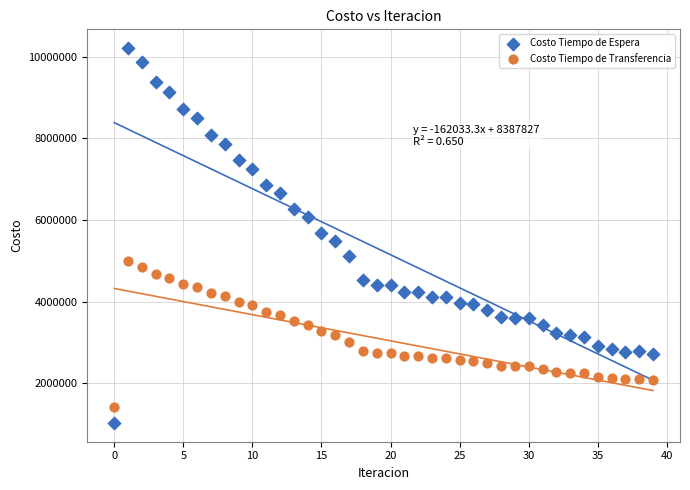

Which series reaches the maximum Y coordinate?

Costo Tiempo de Espera